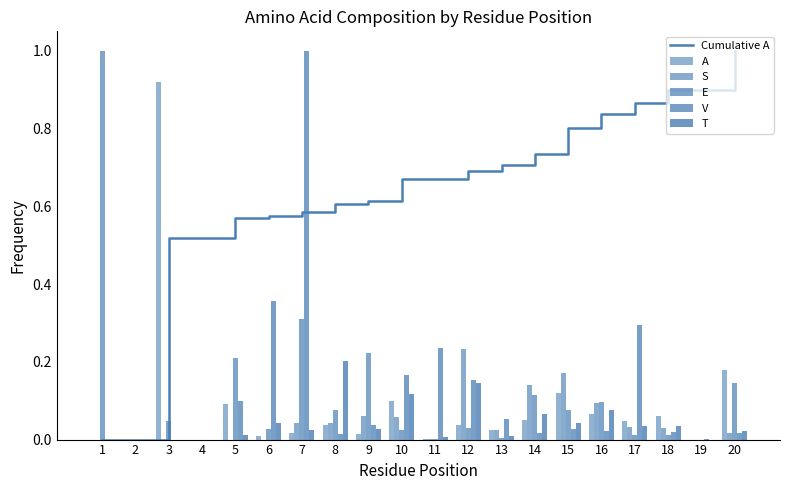

At which category does the chart reach its peak across all series?

20